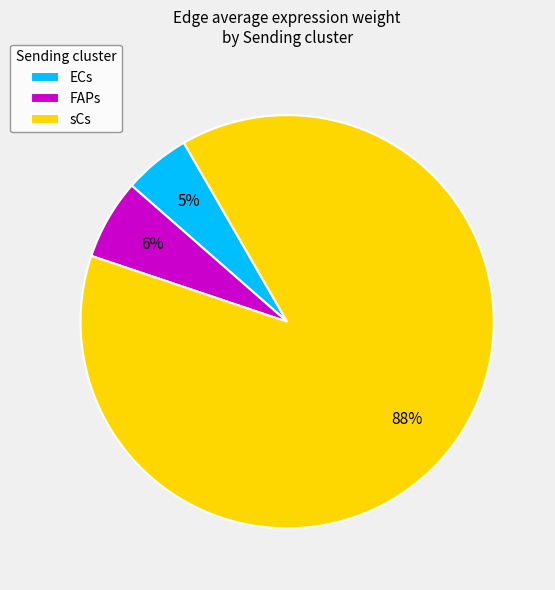

Does FAPs account for over 50% of the chart?

No